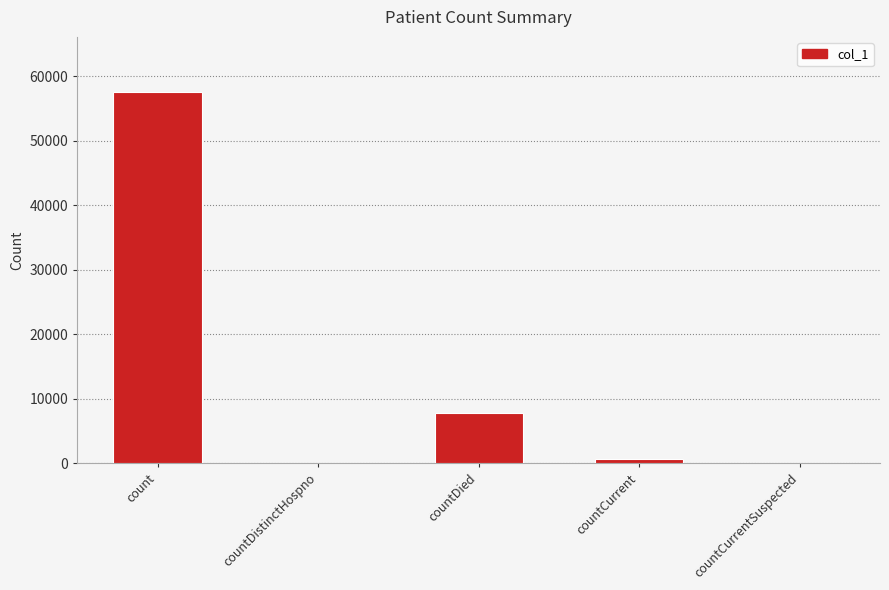

The chart shows a value of -37378 at countDistinctHospno. True or false?

False